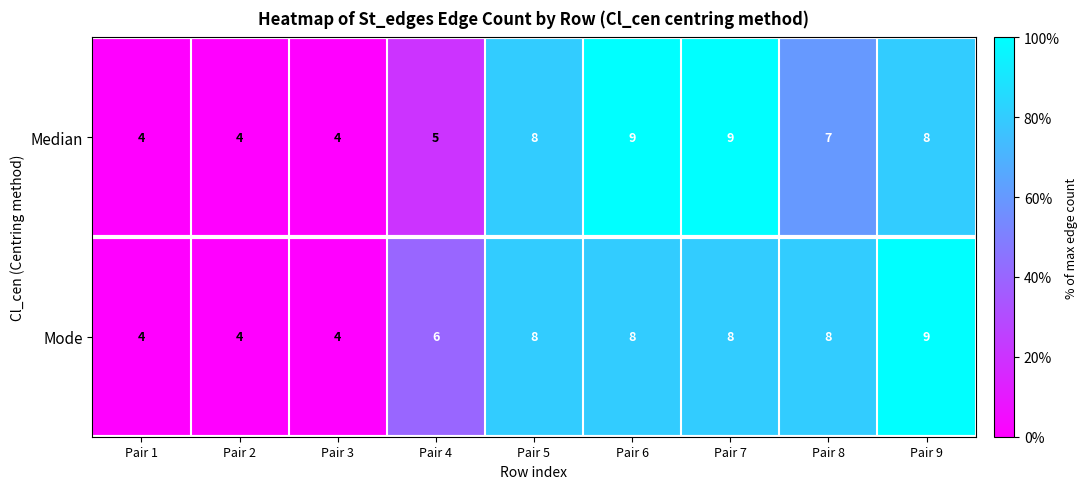

The Mode series shows 13 at Pair 5. True or false?

False